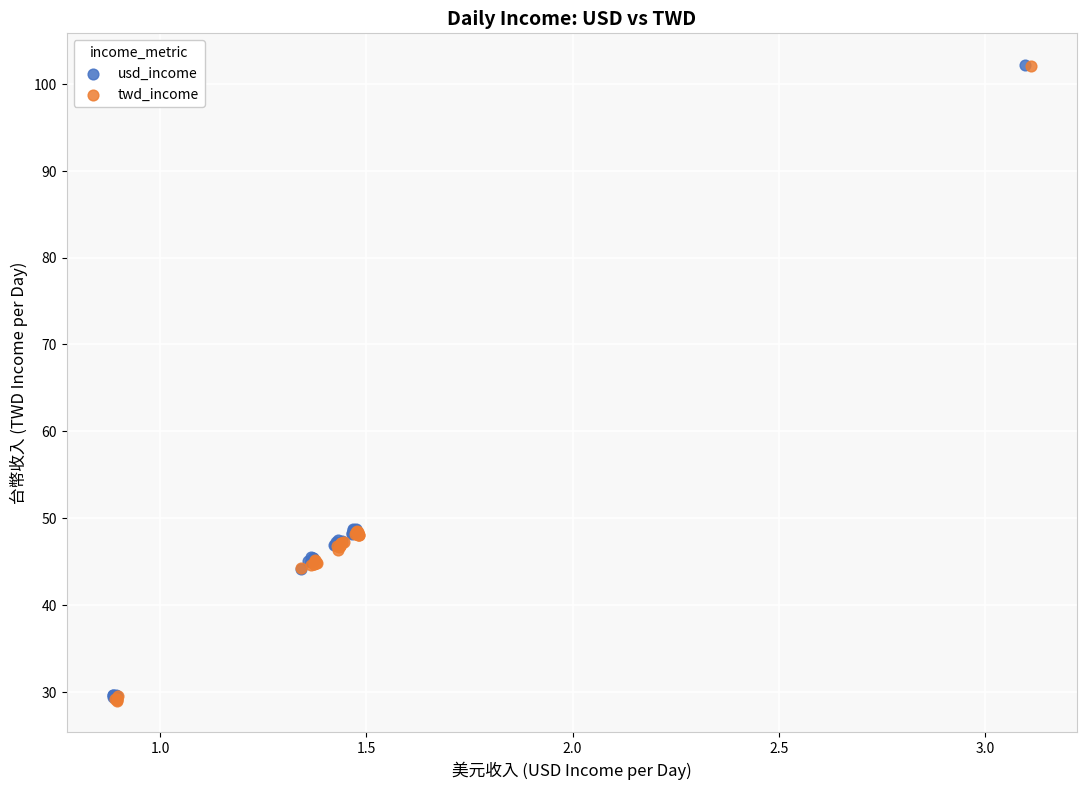

Which series has the widest spread of Y values?

twd_income